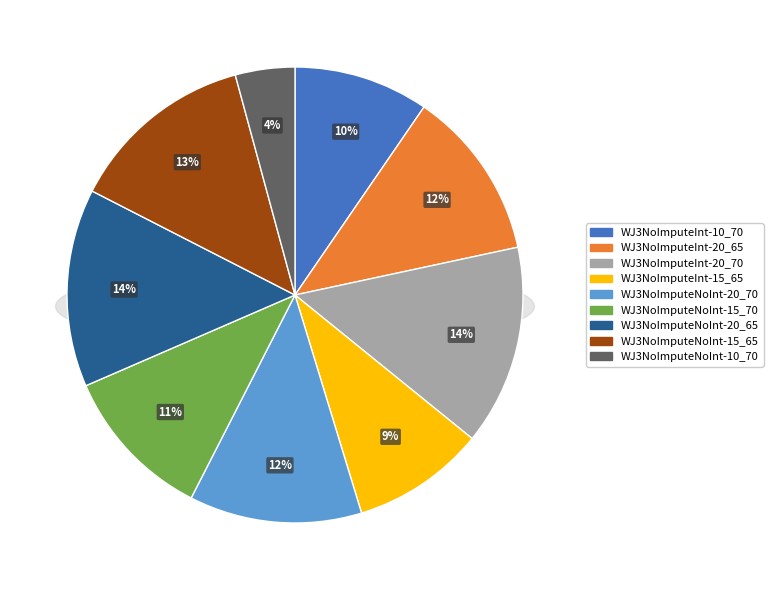

Rank the categories by value from lowest to highest.

WJ3NoImputeNoInt-10_70, WJ3NoImputeInt-15_65, WJ3NoImputeInt-10_70, WJ3NoImputeNoInt-15_70, WJ3NoImputeInt-20_65, WJ3NoImputeNoInt-20_70, WJ3NoImputeNoInt-15_65, WJ3NoImputeNoInt-20_65, WJ3NoImputeInt-20_70